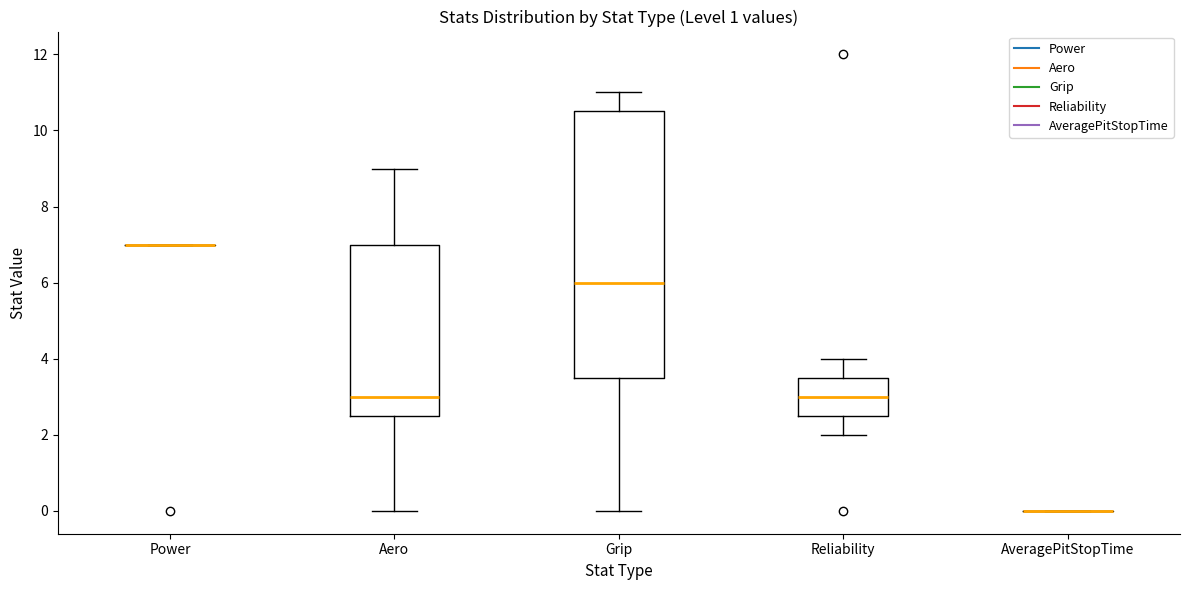

Where does the upper whisker of the box for Grip end on the y-axis? The values are not printed on the chart, so give them approximately, as read against the axis.

11.0